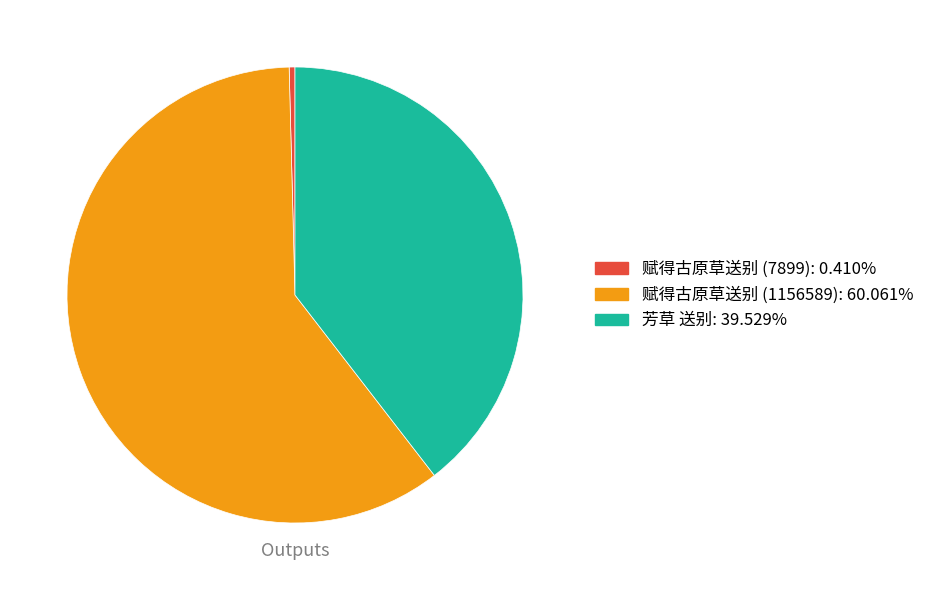

The 赋得古原草送别 (7899) slice represents 0% of the pie. True or false?

True